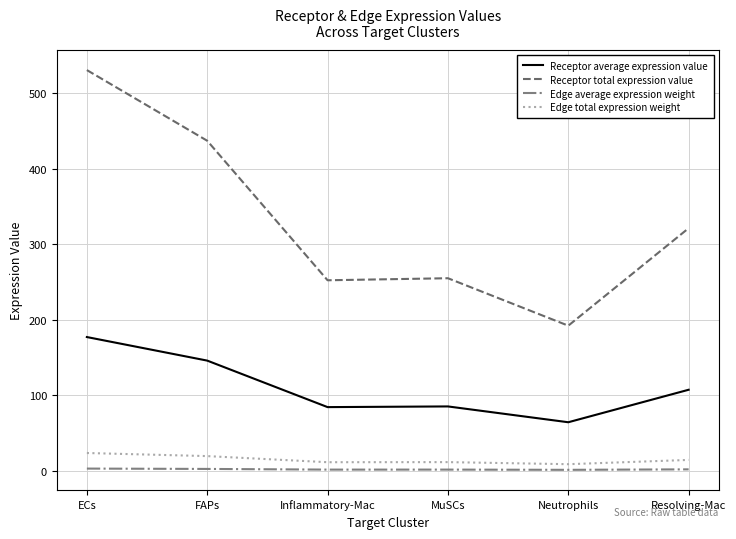

Which series has the largest total across all categories?

Receptor total expression value